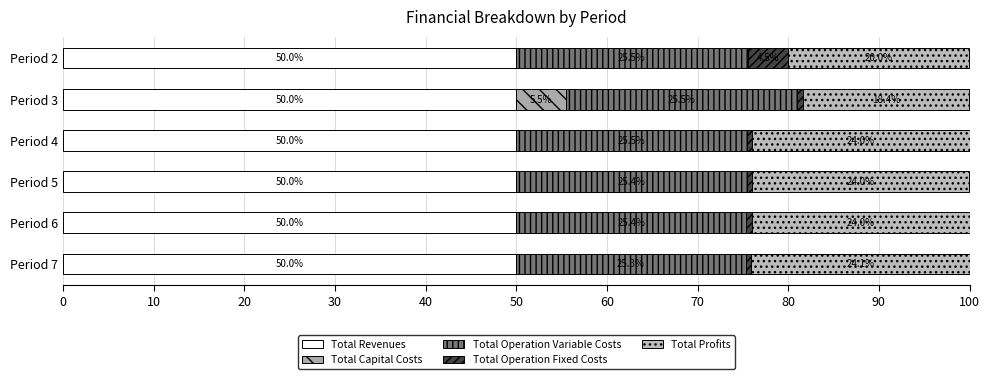

How many data points does each series have?

6